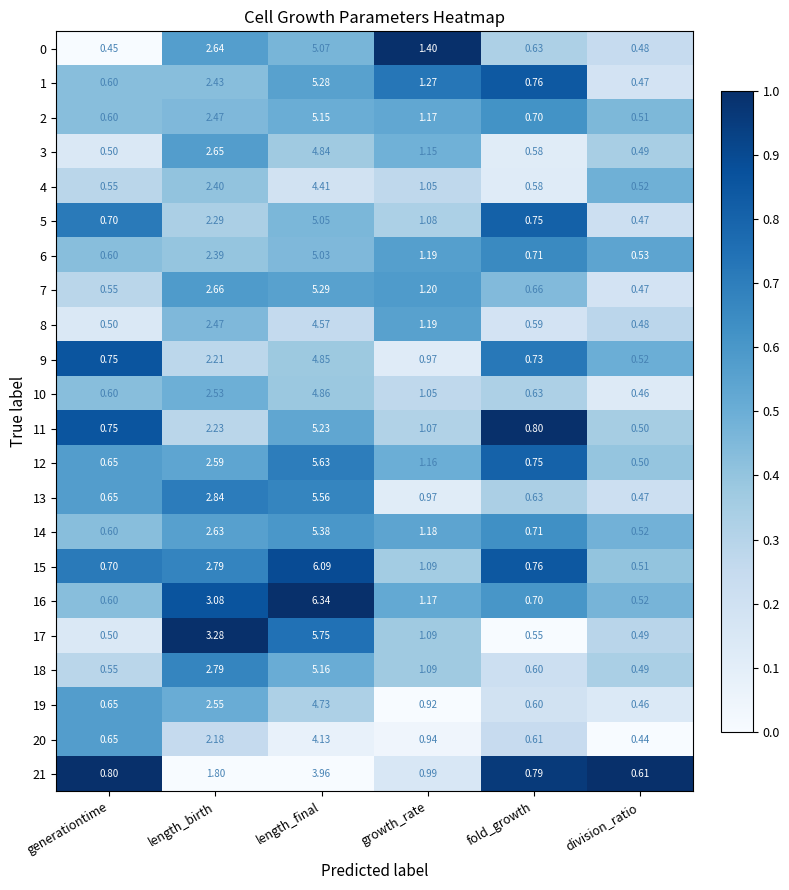

At which category does the chart reach its minimum across all series?

division_ratio